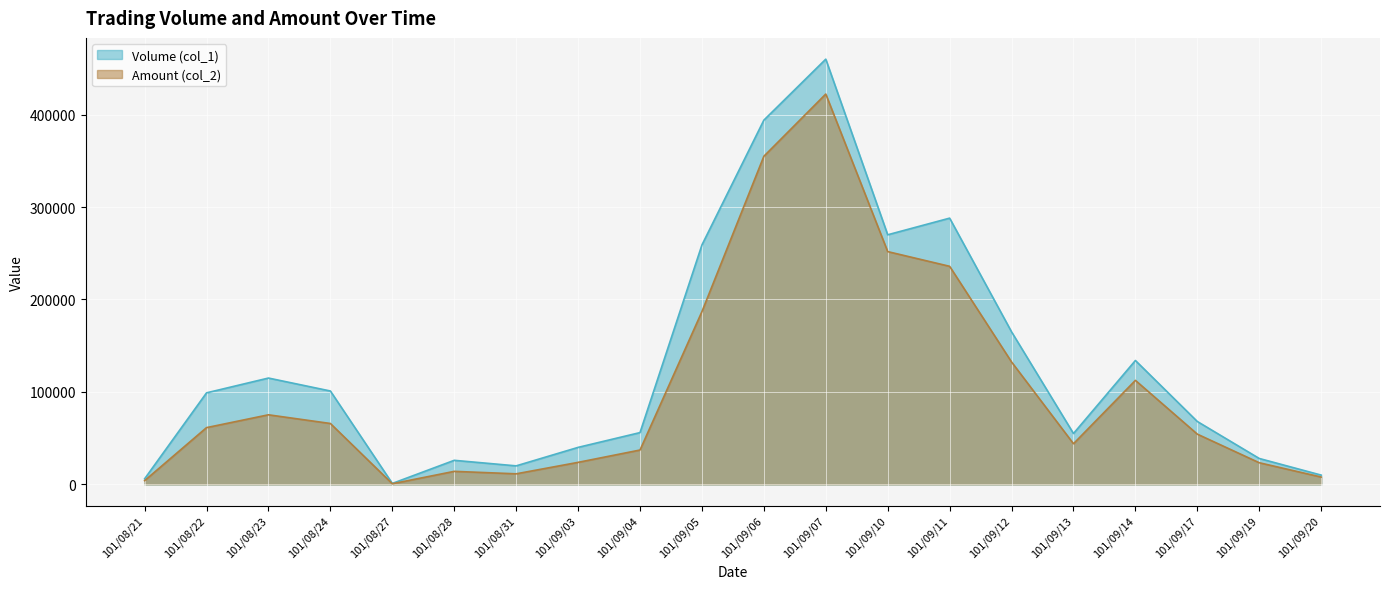

Which category has the highest value in the Volume (col_1) series?

101/09/07